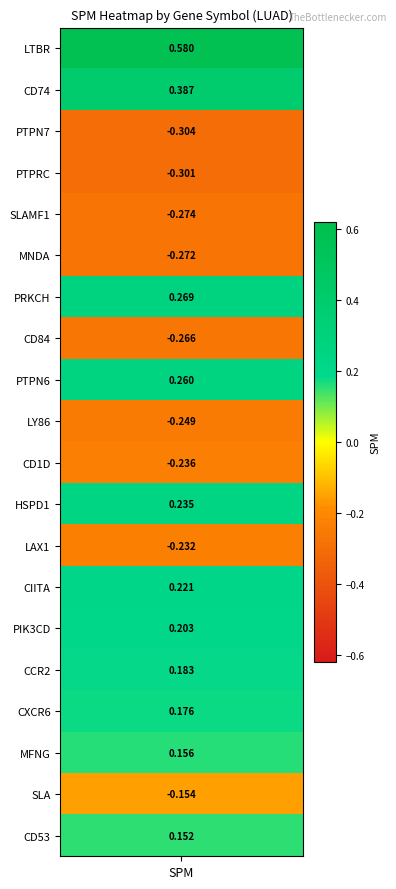

What is the sum of the values at 7 and 16?

-0.1